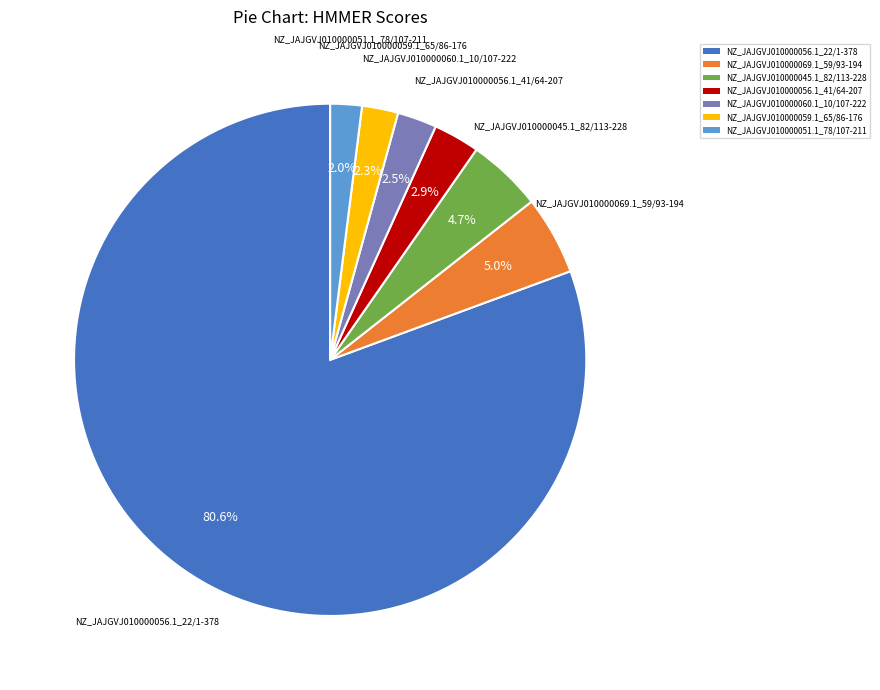

Which has a higher value, NZ_JAJGVJ010000056.1_22/1-378 or NZ_JAJGVJ010000051.1_78/107-211?

NZ_JAJGVJ010000056.1_22/1-378